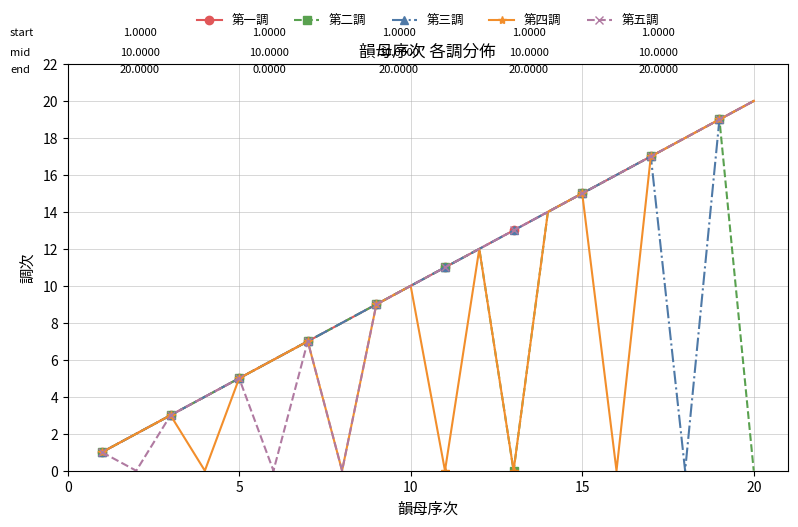

True or false: 第五調 has more than 1 interior local peaks.

True